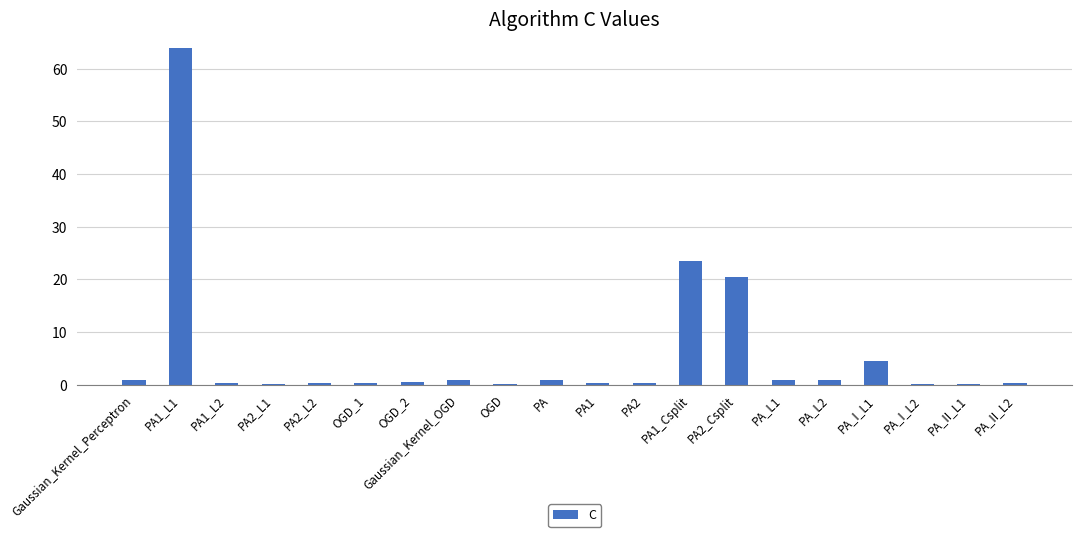

True or false: the data shows 0.4 at PA1_L2.

True